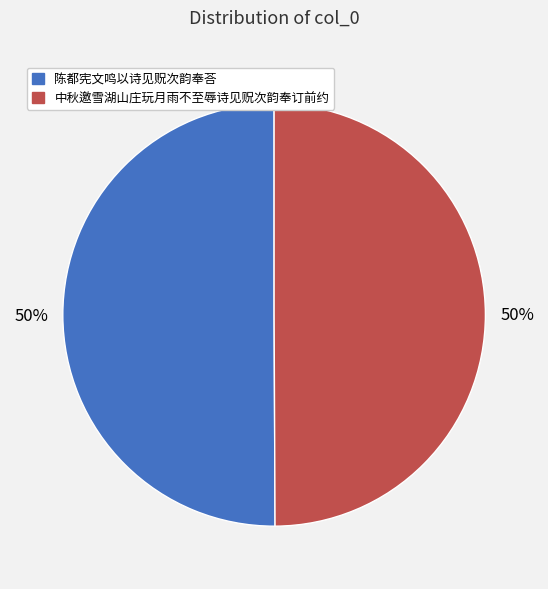

What is the ratio of the value at 中秋邀雪湖山庄玩月雨不至辱诗见贶次韵奉订前约 to the value at 陈都宪文鸣以诗见贶次韵奉荅?

1.0